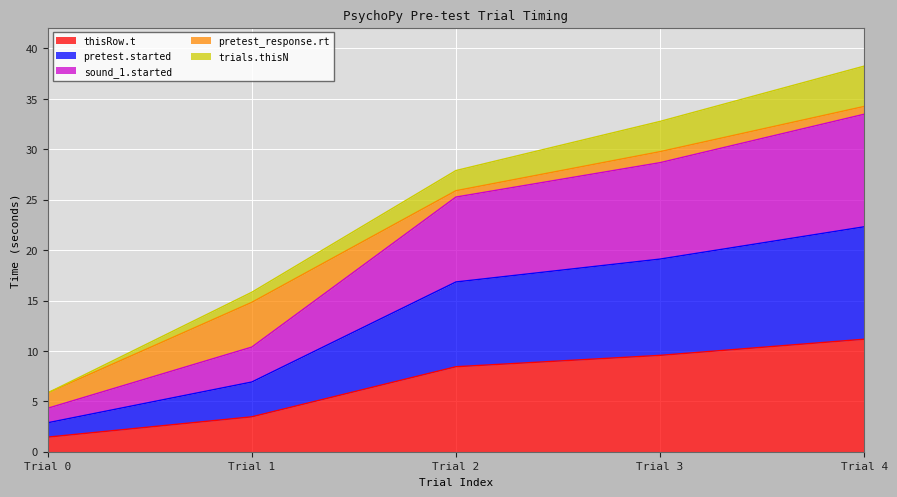

At which category is the sum across all series the highest?

Trial 4